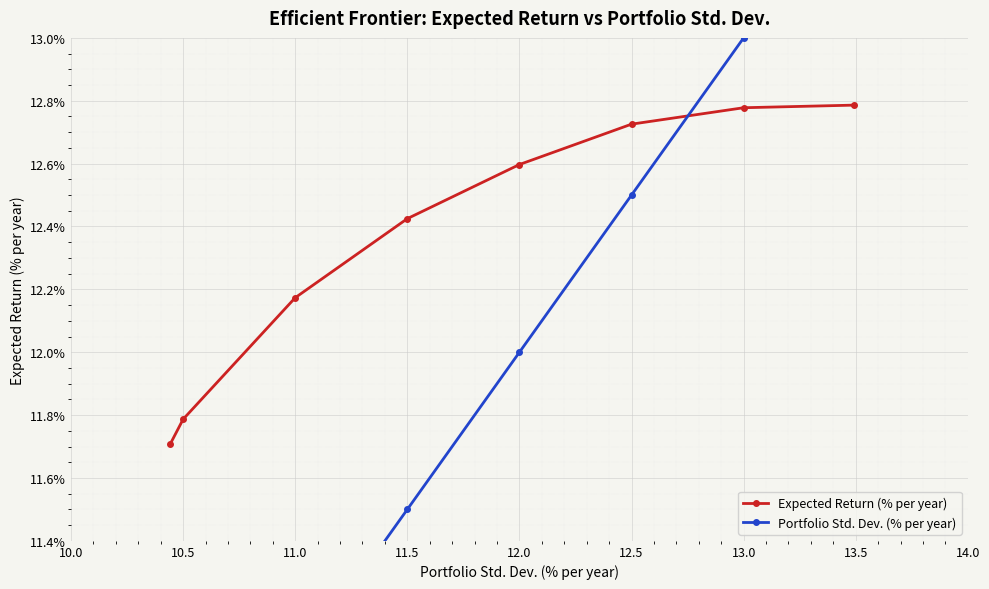

True or false: Portfolio Std. Dev. (% per year) has a value of 3.3 at 11.0.

False